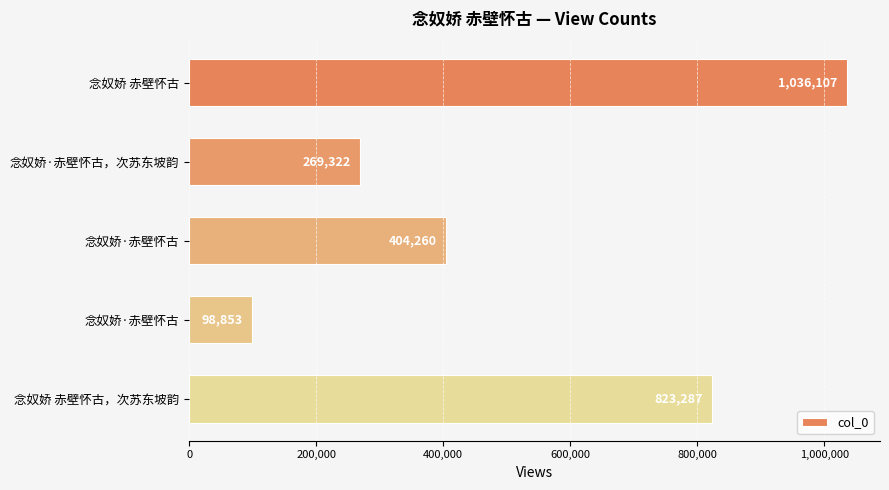

Count the number of categories in the chart.

5